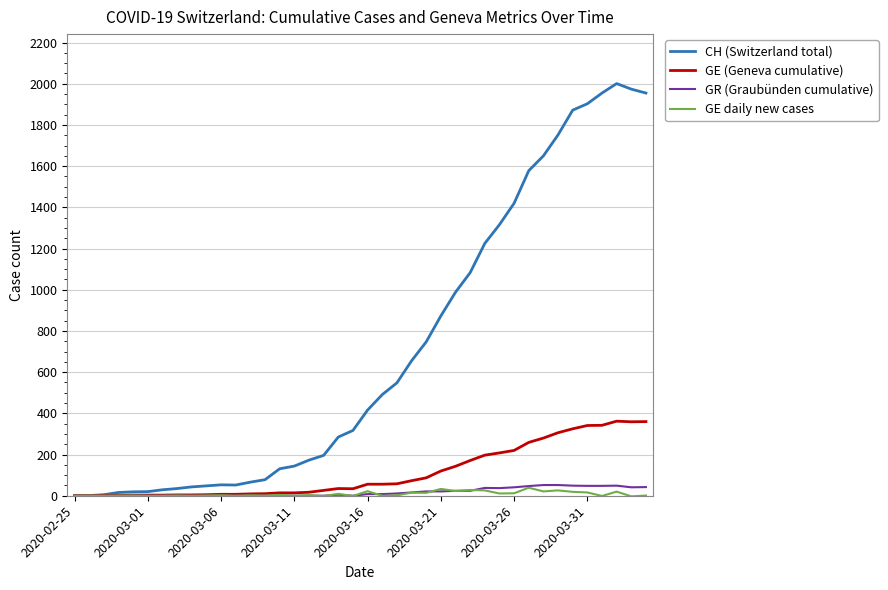

What is the maximum value for GR (Graubünden cumulative)?

52